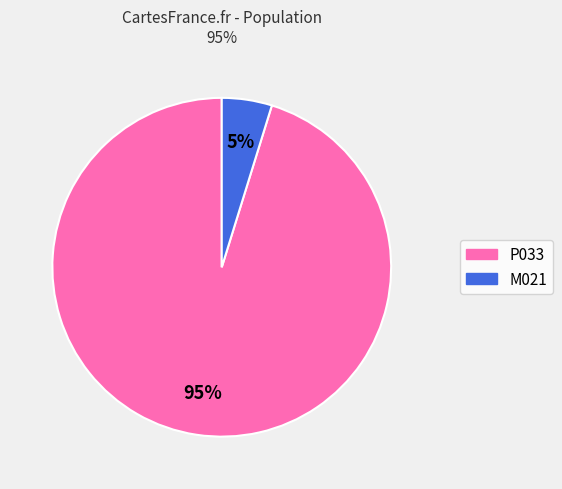

Is the sum of M021 and P033 greater than half?

Yes